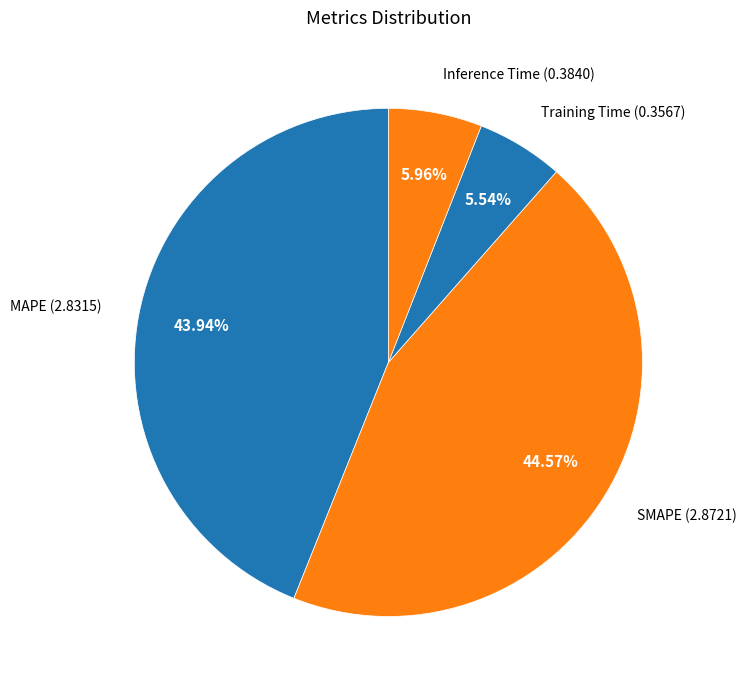

To the nearest percent, what is the average slice percentage?

25%